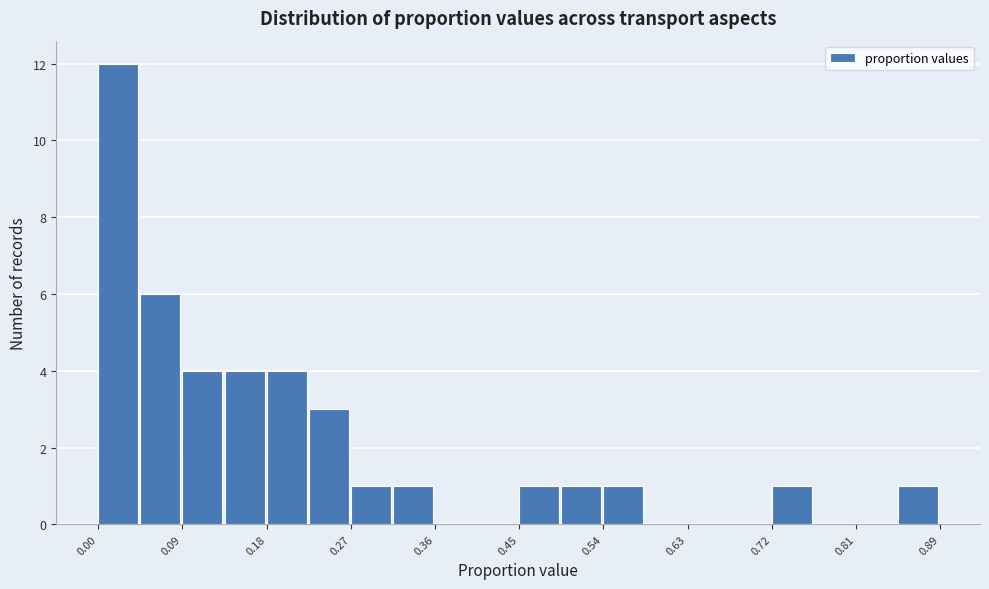

How tall is the bar that spans 0.54 to 0.58 on the x-axis? Neither the bar edges nor the heights are printed on the chart, so give them approximately, as read against the axes.

1